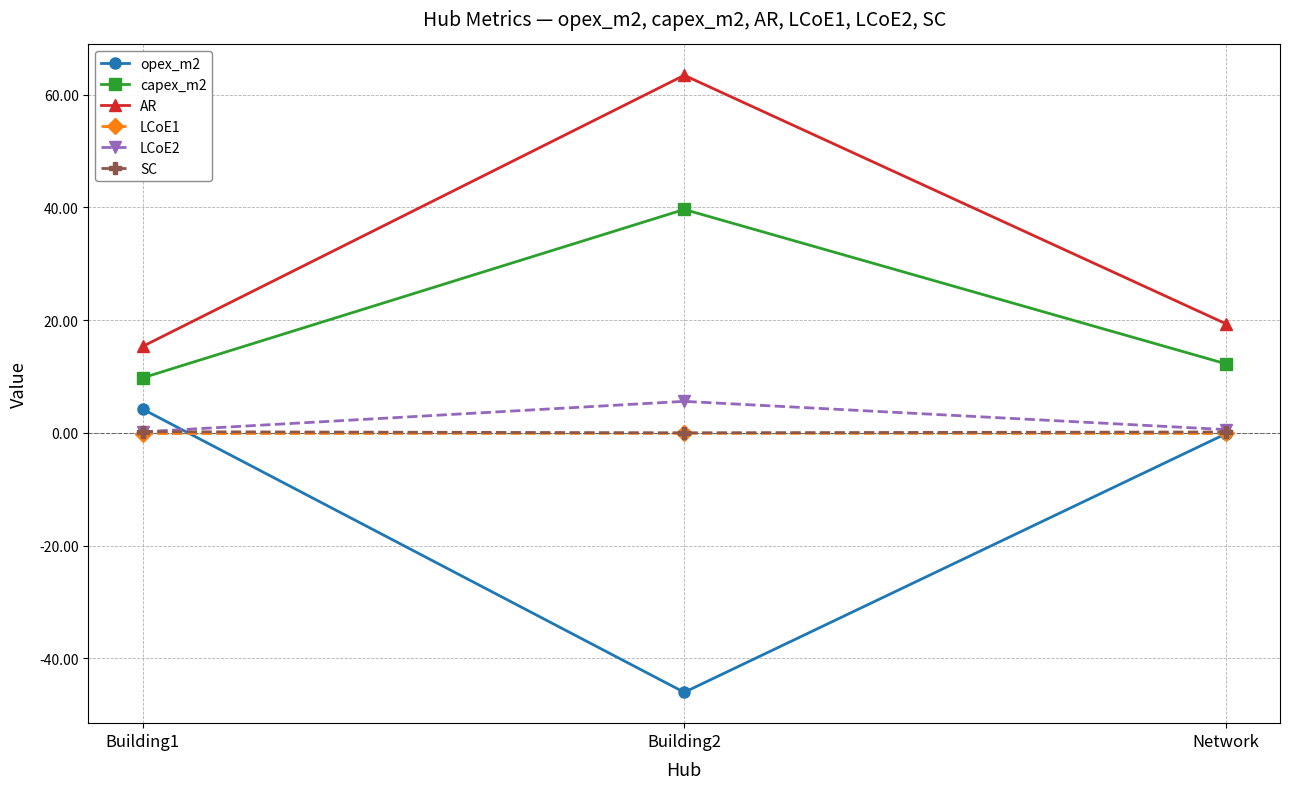

Which series has the largest range (max minus min)?

opex_m2